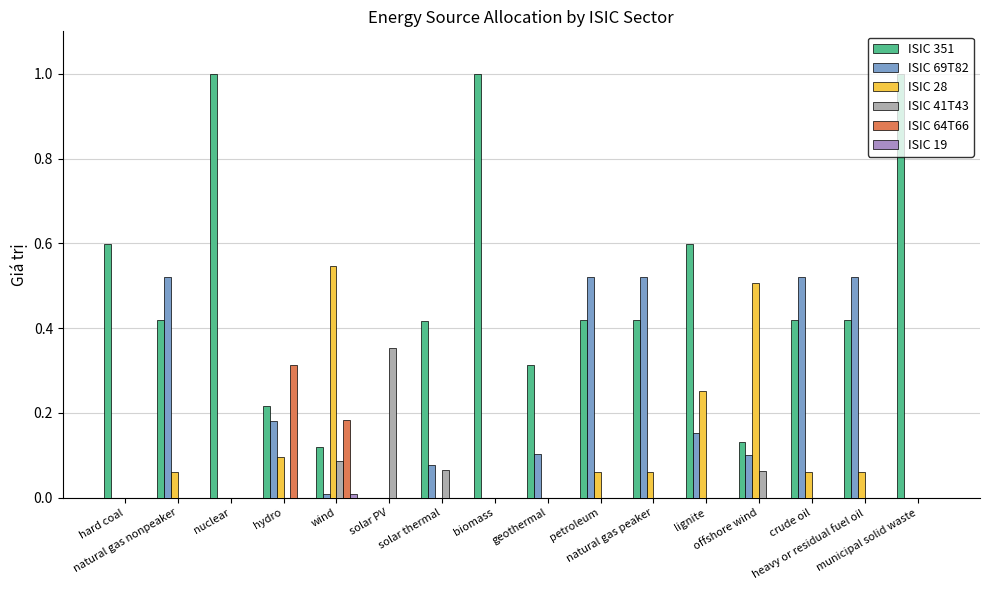

Which series has the widest spread of values?

ISIC 351